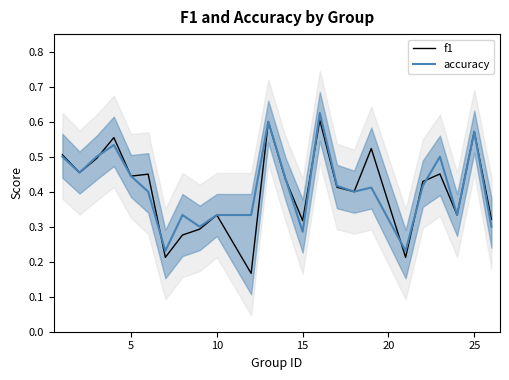

What is the smallest value displayed?

0.2